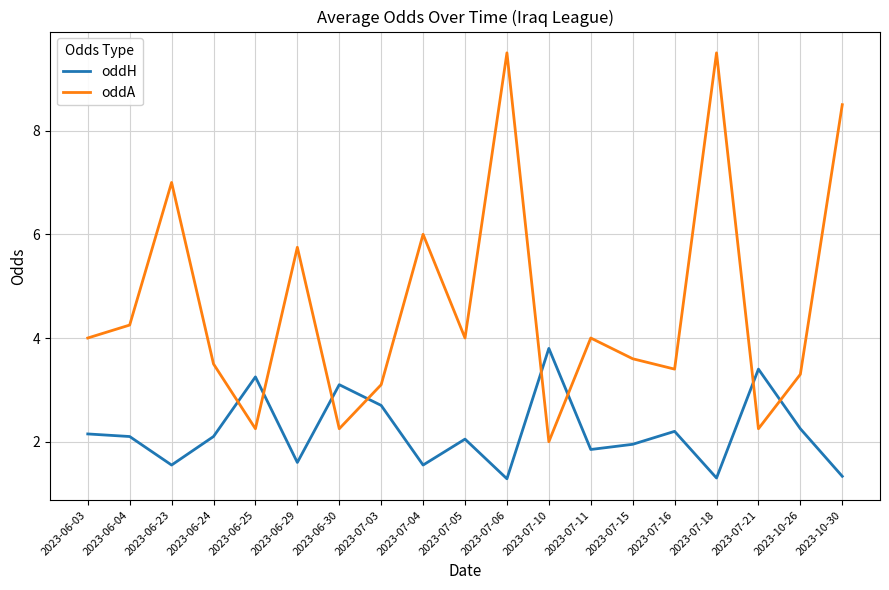

List the series in order of their overall mean, lowest first.

oddH, oddA